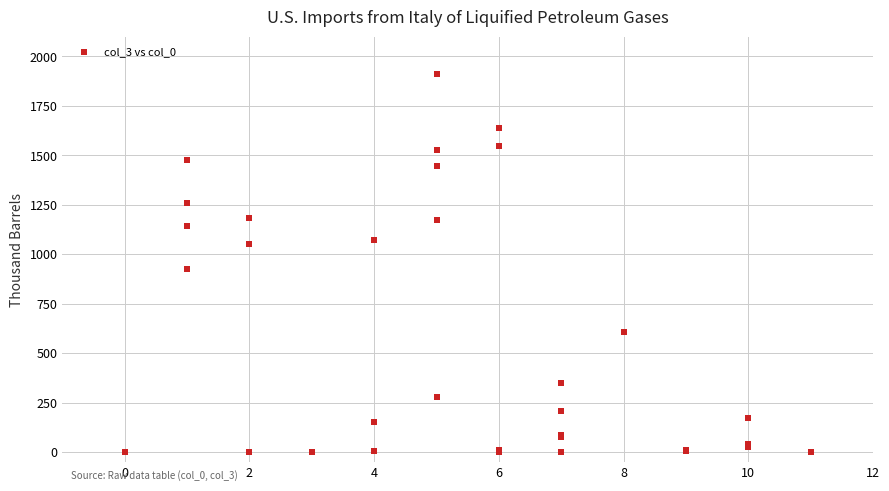

What Y value in the scatter plot is closest to 955?

925